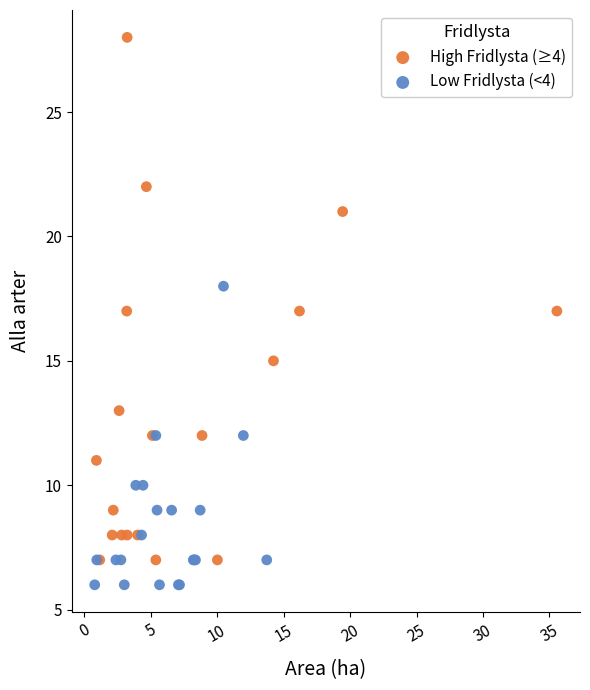

Which series has the widest spread of Y values?

High Fridlysta (≥4)